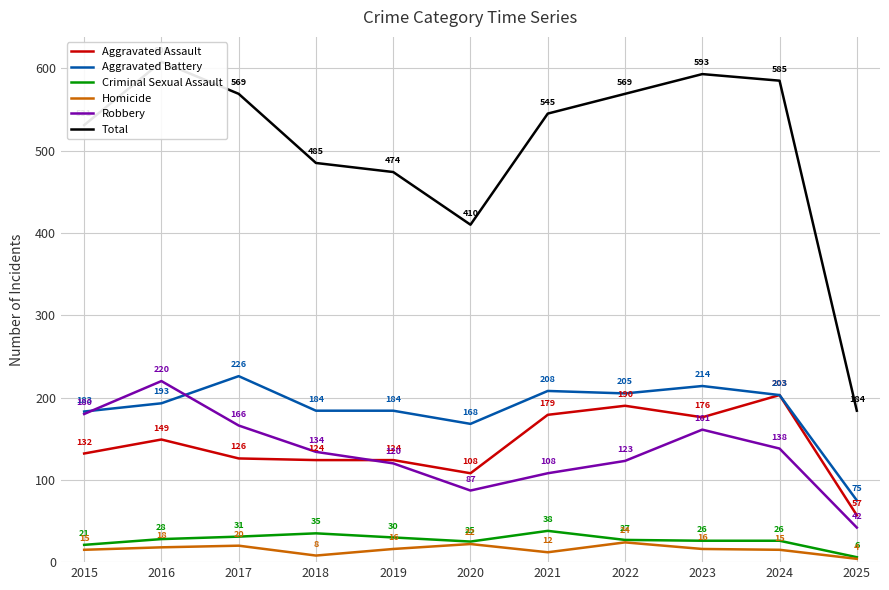

At which label is Total closest to 396?

2020